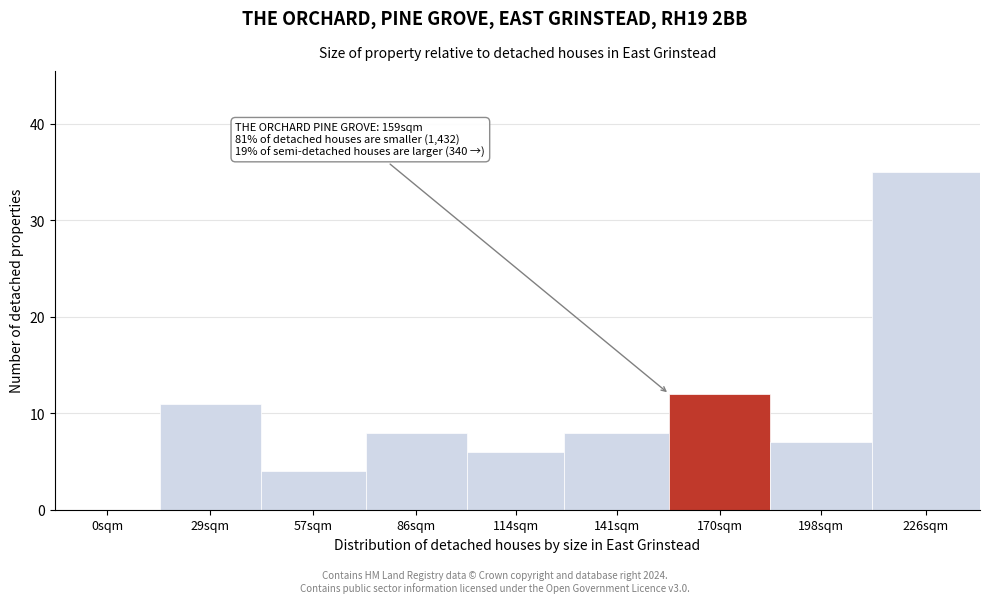

Reading left to right, extract all data points from this chart.

0sqm=0	29sqm=11	57sqm=4	86sqm=8	114sqm=6	141sqm=8	170sqm=12	198sqm=7	226sqm=35